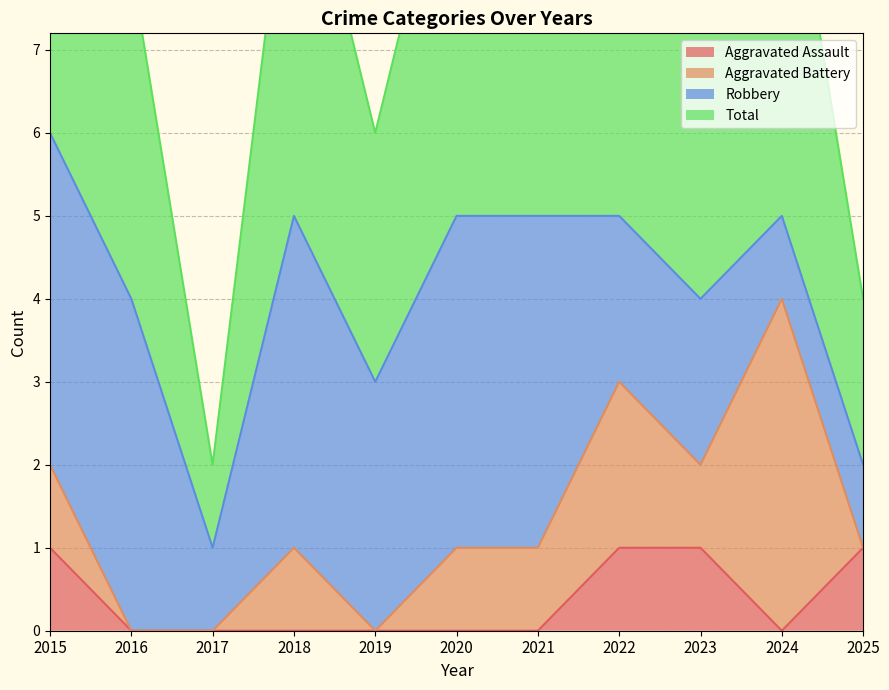

What is the highest value of the Aggravated Assault series?

1